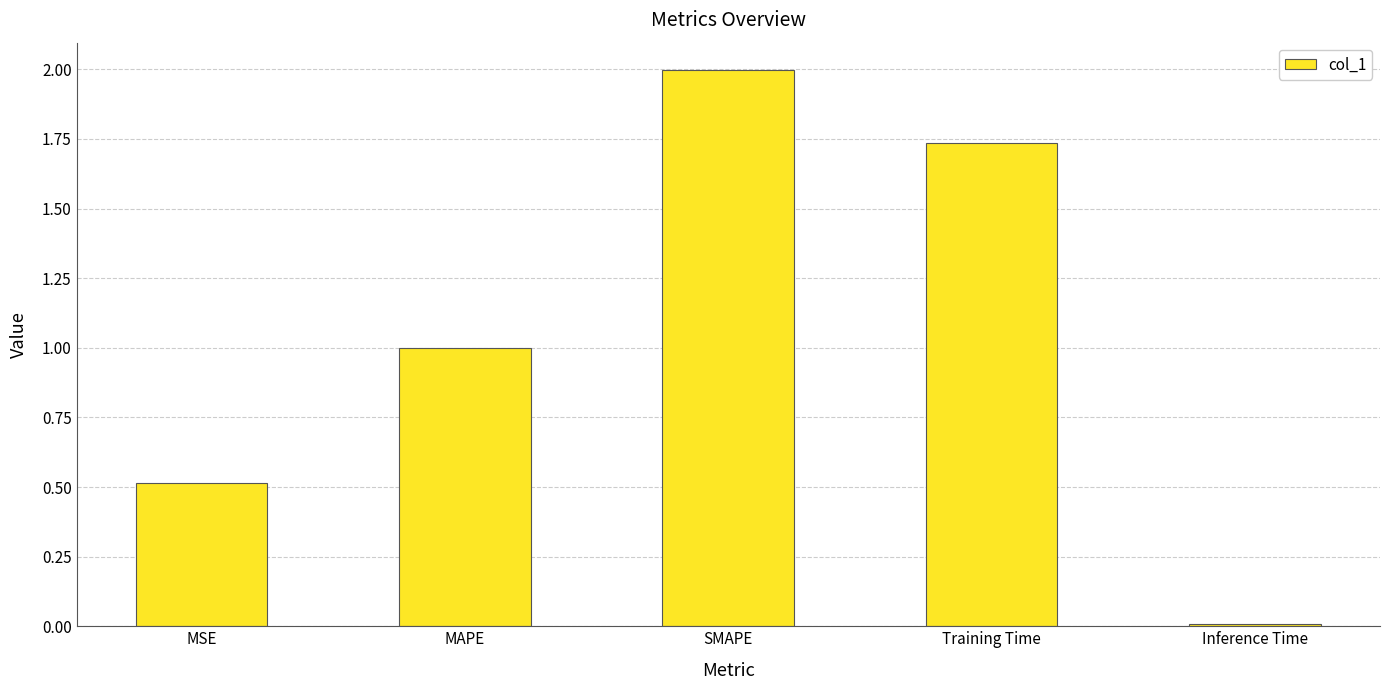

True or false: the data shows 1.6 at MAPE.

False